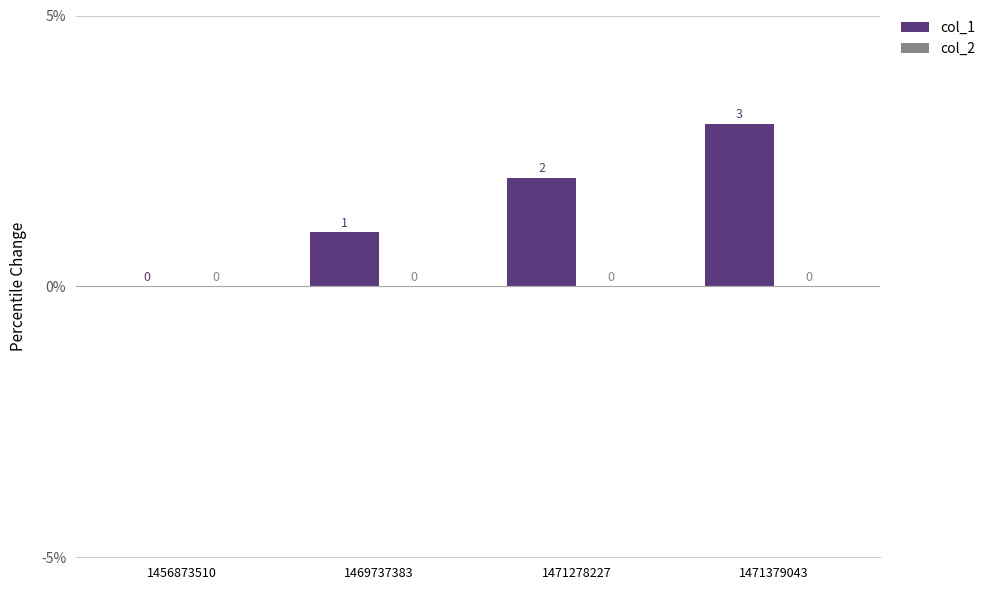

Which has a higher value, 1456873510 or 1471278227?

1471278227